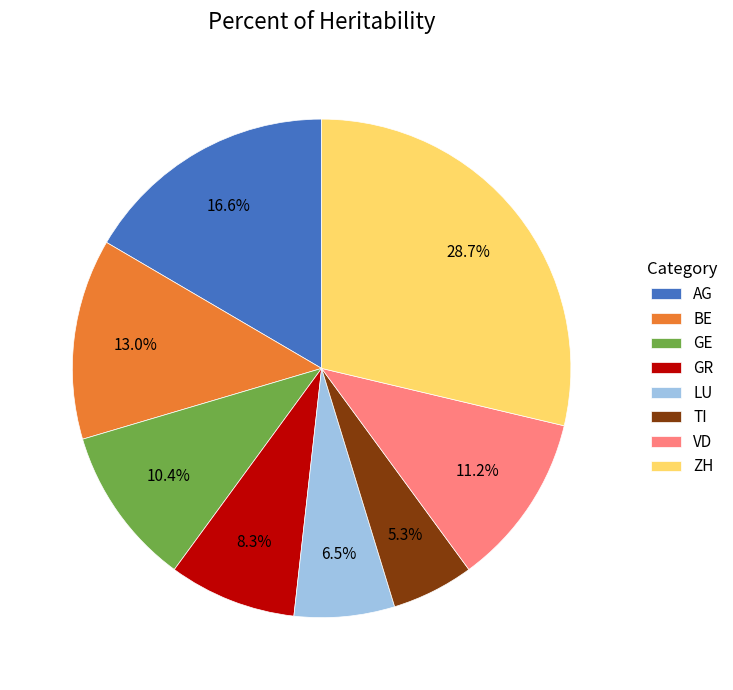

To the nearest percent, what percentage of the pie is VD?

11%